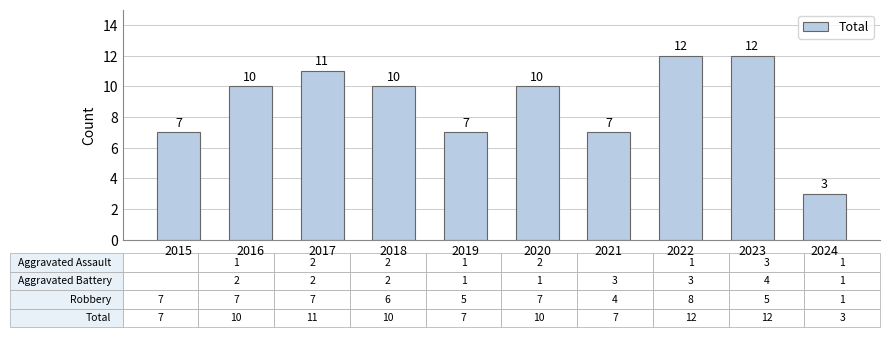

What is the value of the 5th bar from the left?

7